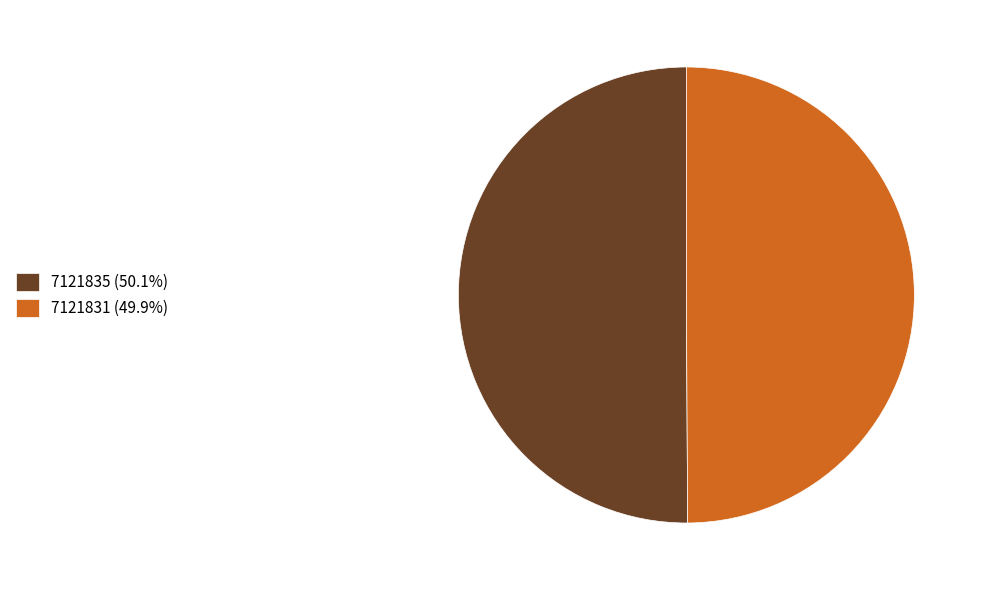

What is the ratio of the value at 7121831 to the value at 7121835?

1.0